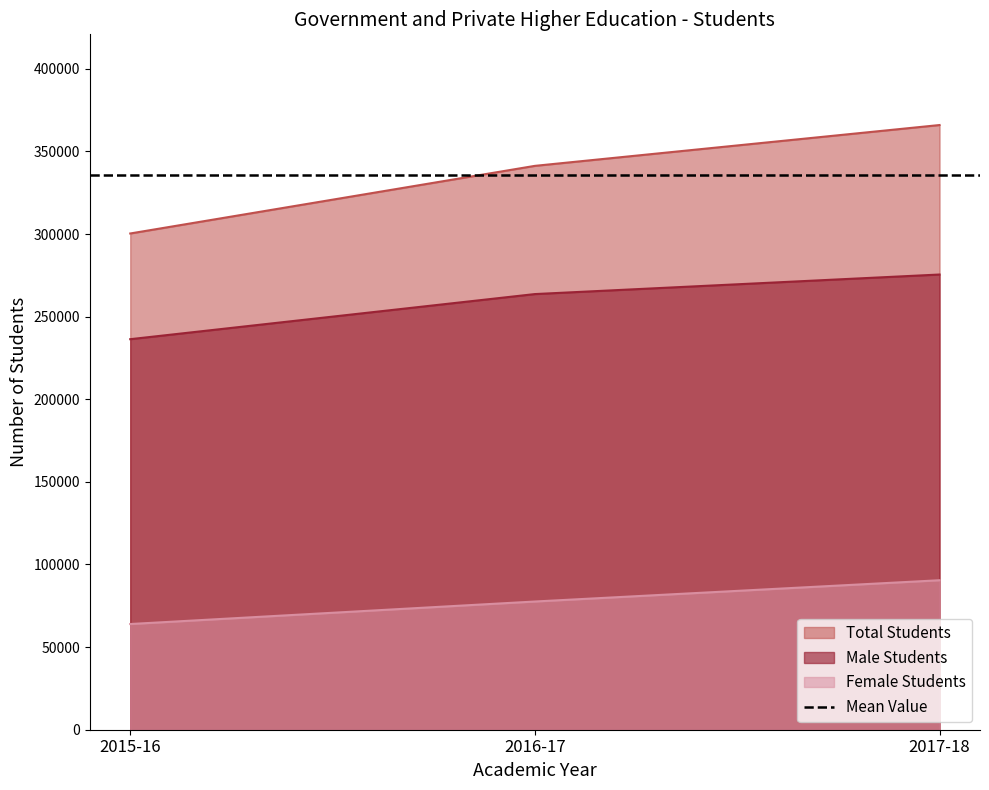

At which category is the sum across all series the highest?

2017-18